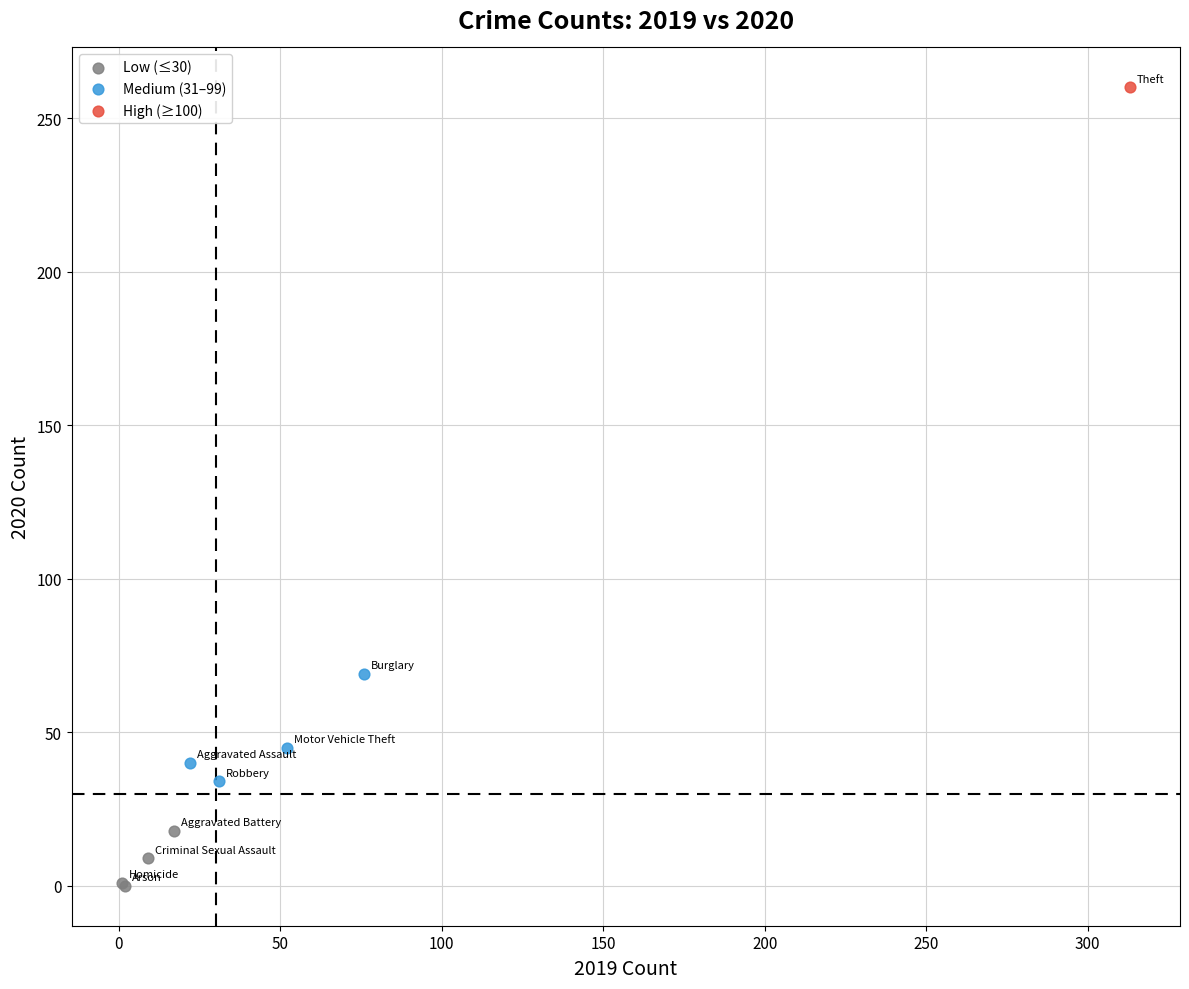

Which series contains the highest Y value?

High (≥100)